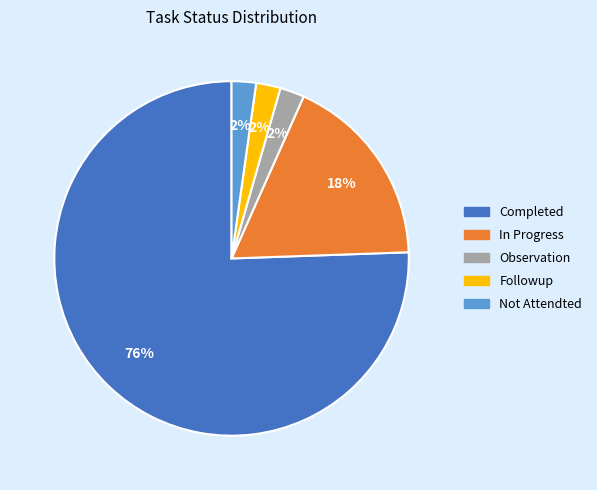

How many segments does this pie chart have?

5